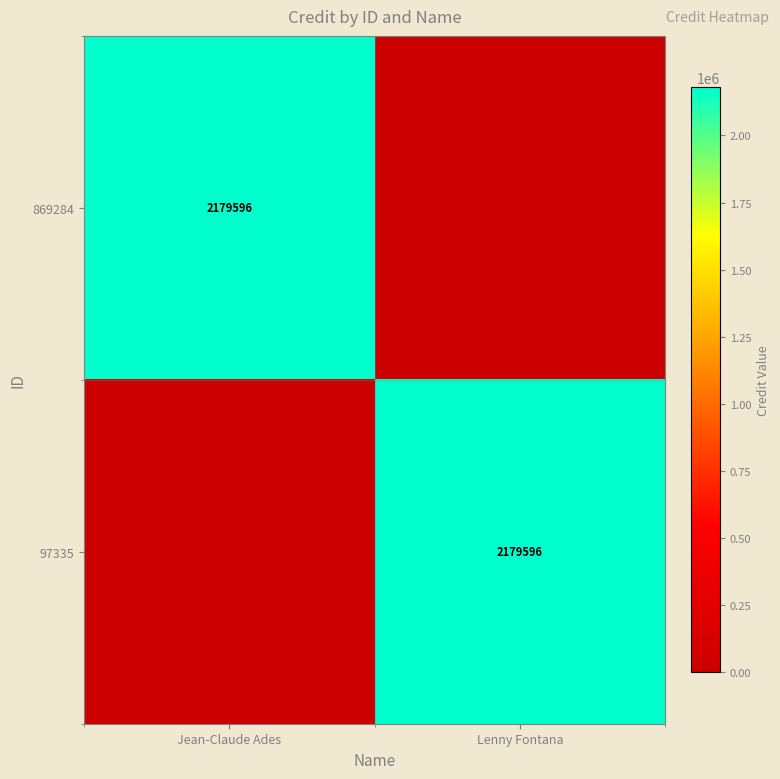

True or false: 869284 has a value of 3765598 at Jean-Claude Ades.

False